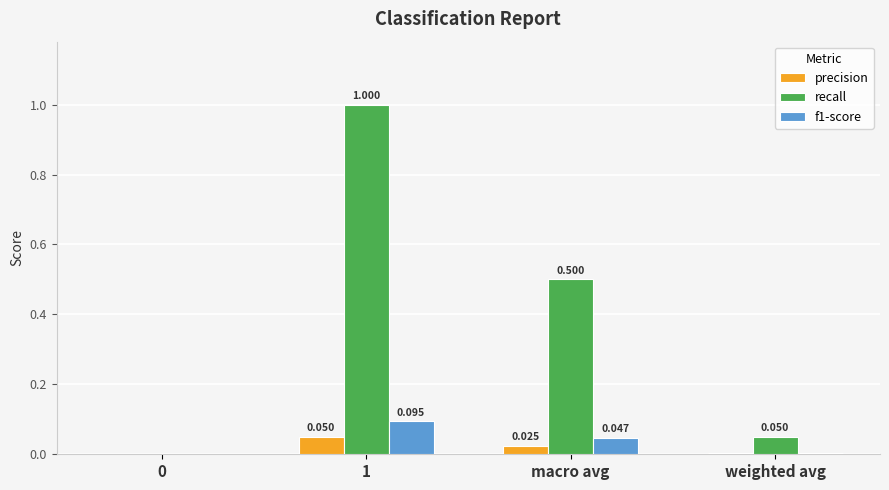

The f1-score series shows -0.1 at 0. True or false?

False